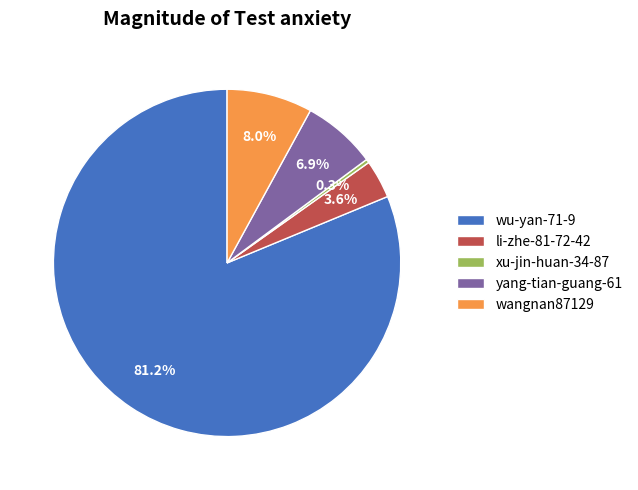

Count the number of slices in the pie.

5